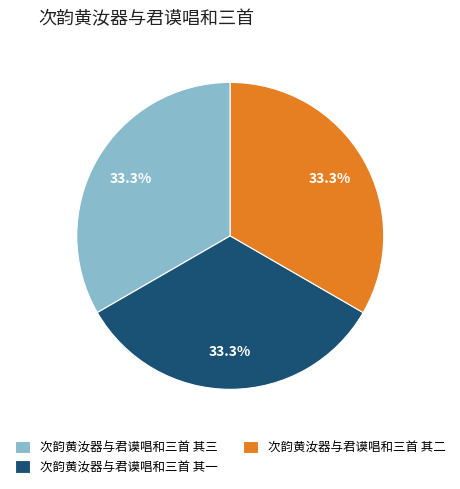

What percentage is NOT represented by 次韵黄汝器与君谟唱和三首 其一?

66.7%